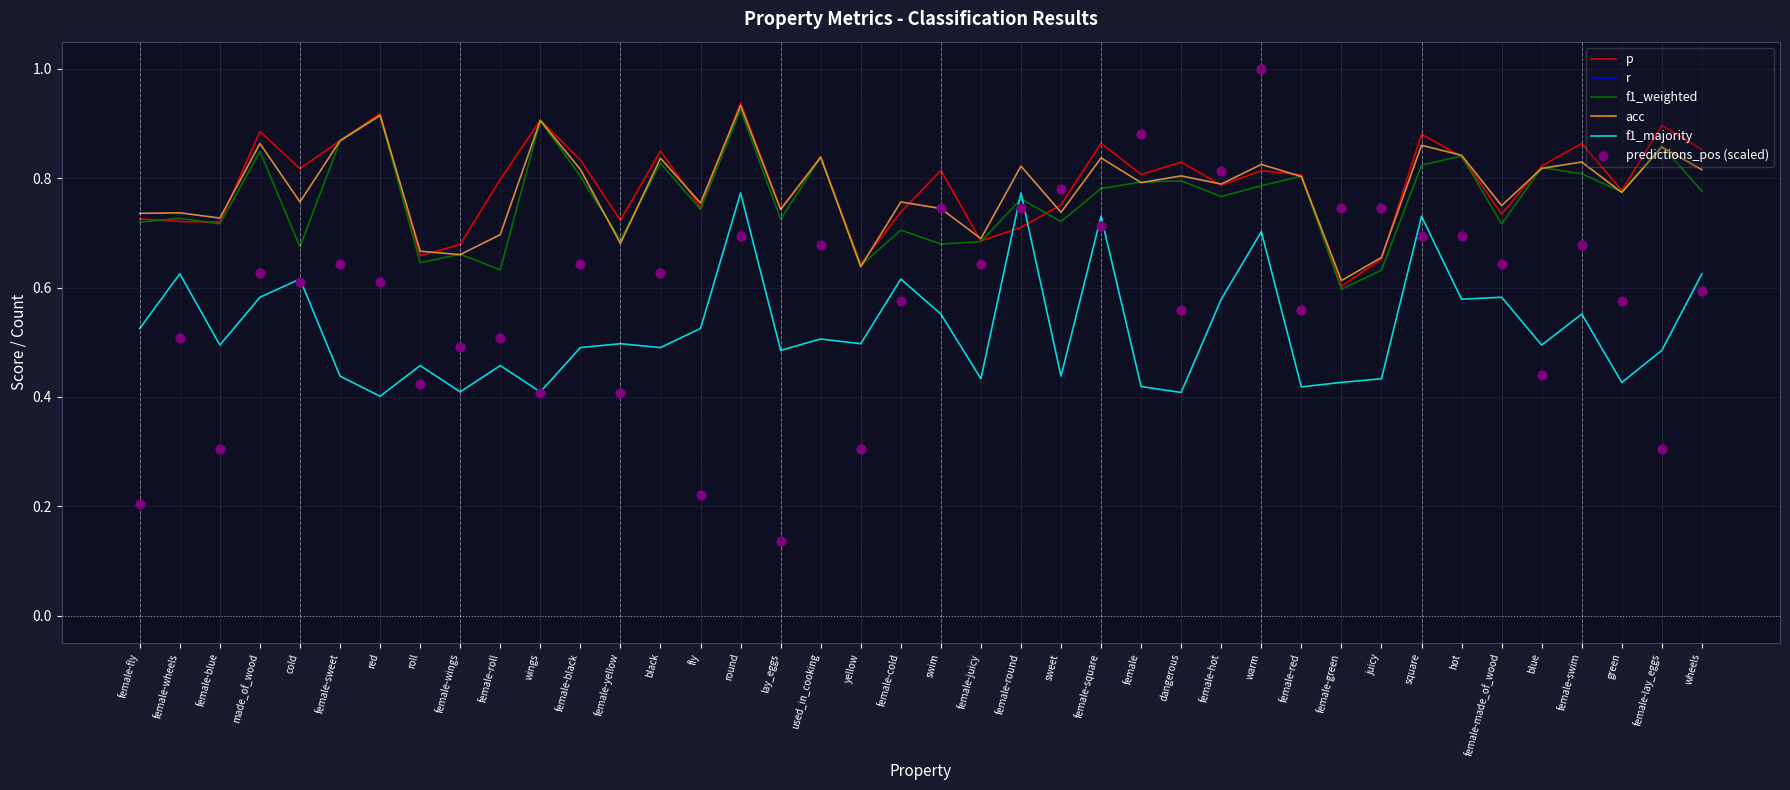

Which series reaches the minimum Y coordinate?

predictions_pos (scaled)